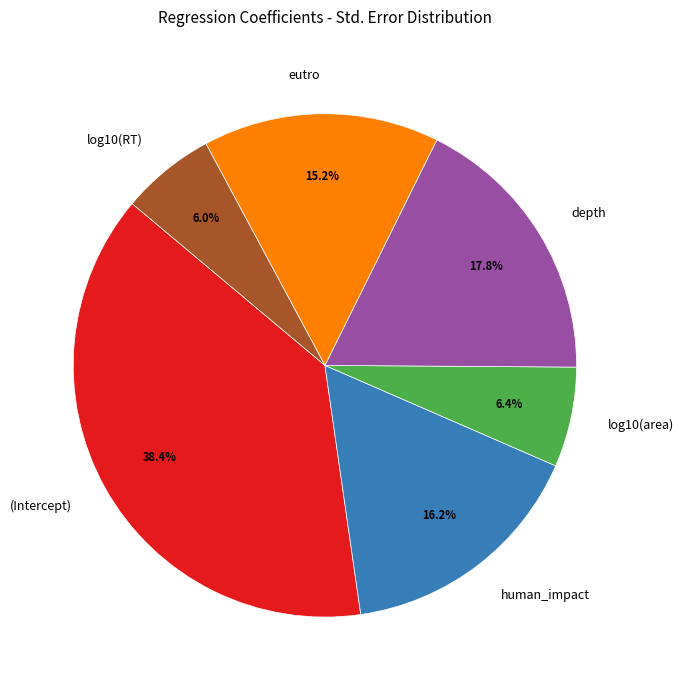

Is there any slice that represents more than half of the pie?

No